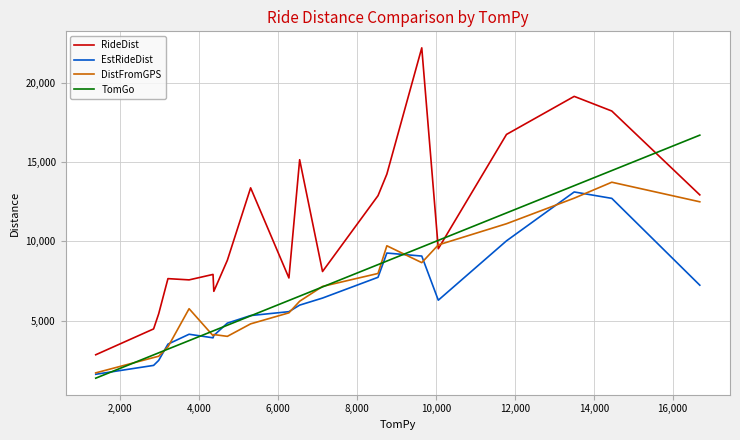

How many interior local valleys does the DistFromGPS series have?

3